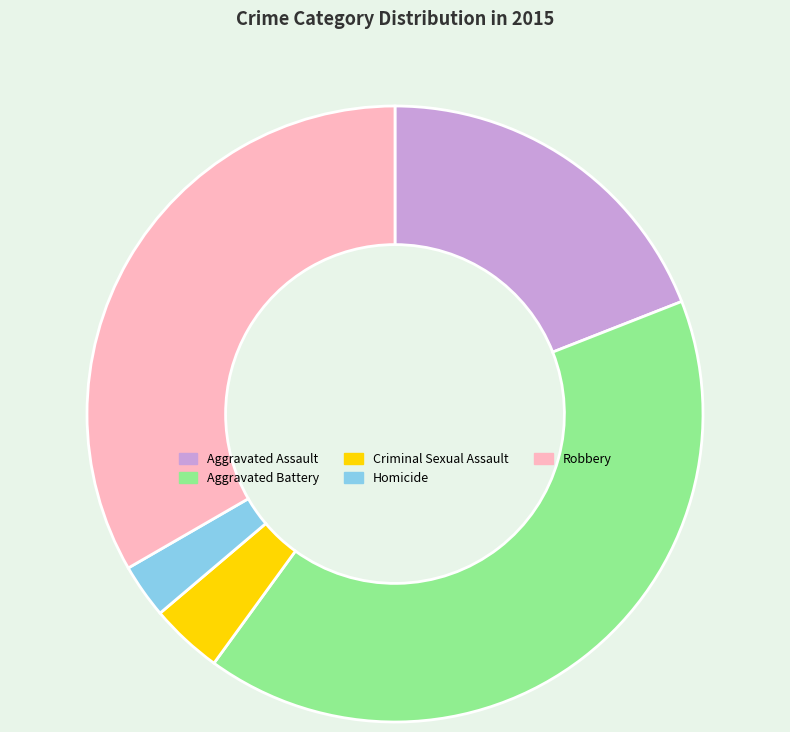

True or false: Aggravated Battery accounts for 41% of the total.

True